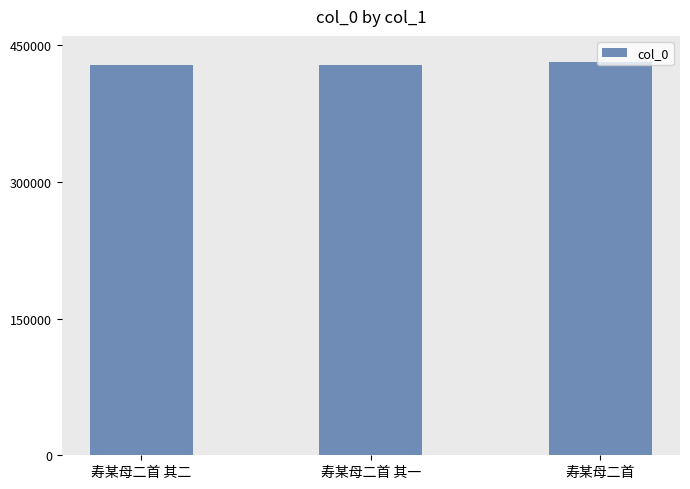

Approximately how many times larger is the value at 寿某母二首 其二 compared to 寿某母二首 其一?

1.0